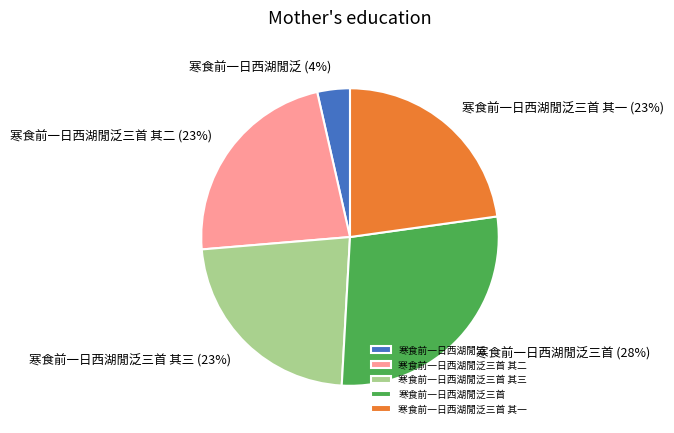

What percentage is the 寒食前一日西湖閒泛三首 其二 slice, to the nearest percent?

23%